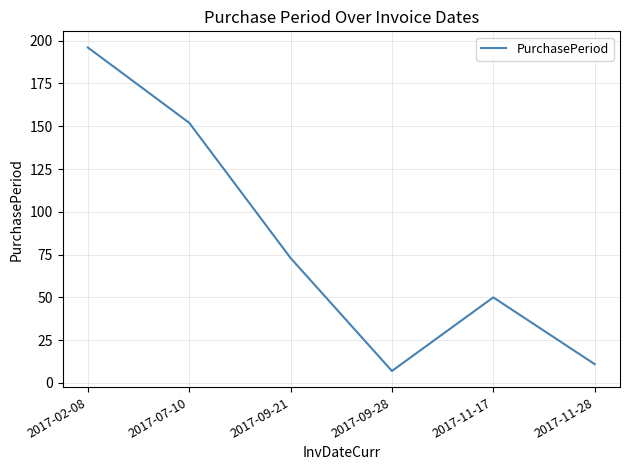

Reading left to right, what are all the values shown in this chart?

196	152	73	7	50	11